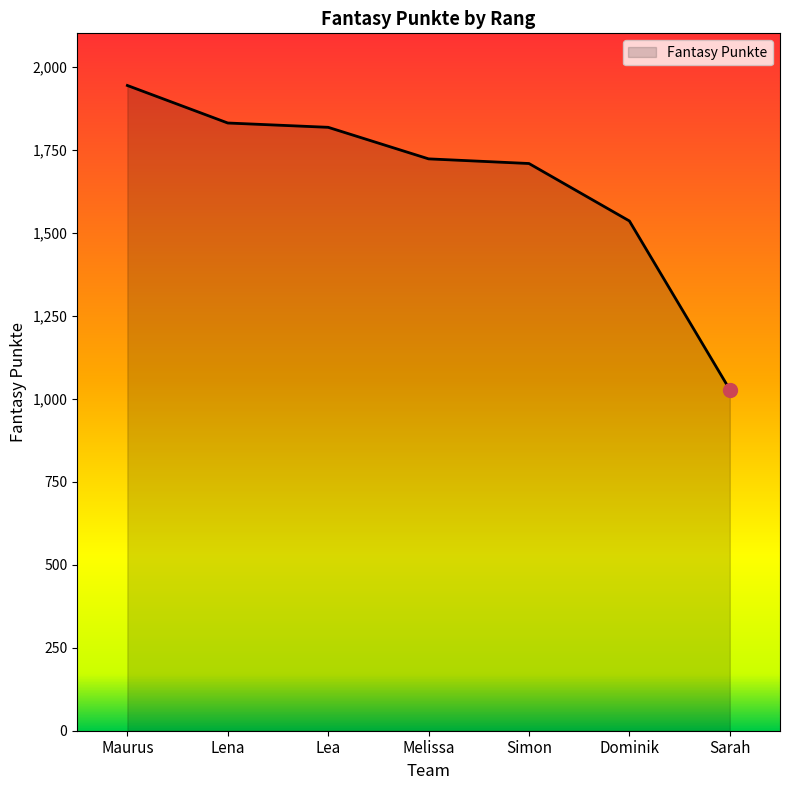

Reading left to right, what are all the values shown in this chart?

1943	1830	1817	1722	1708	1535	1027